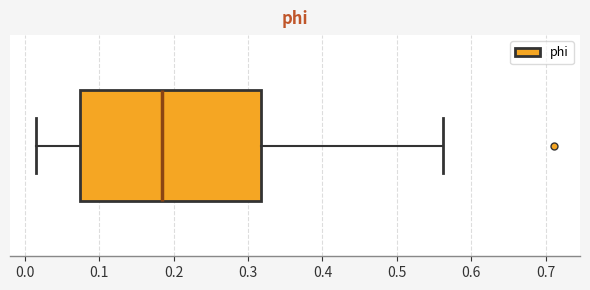

Read this box plot against the x-axis: the position of the median line, the range covered by the box, and the ends of both whiskers. The values are not printed on the chart, so give them approximately, as read against the axis.

median 0.18, box 0.07 to 0.32, whiskers 0.01 to 0.56